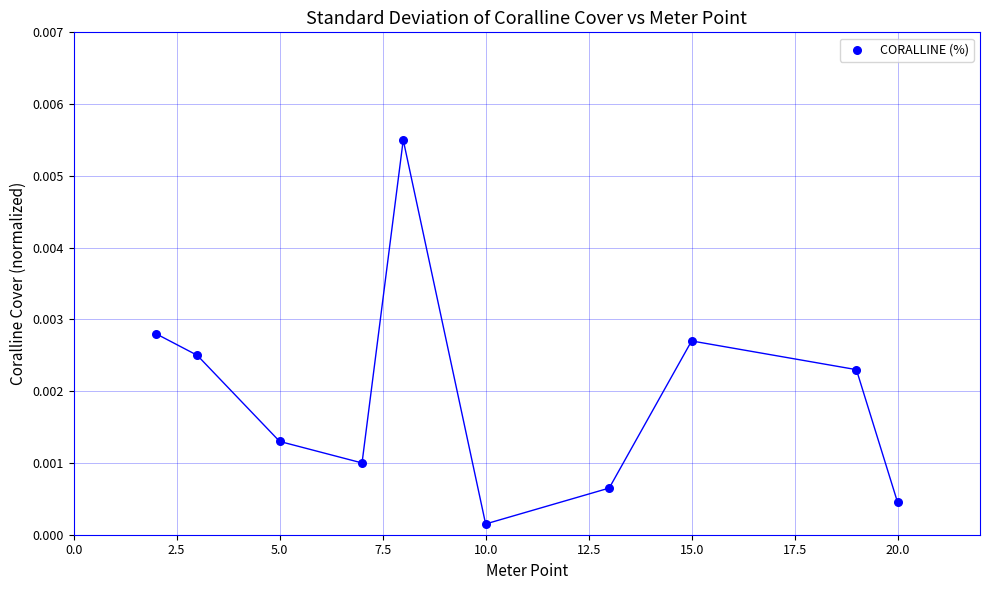

What is the average X value?

10.2